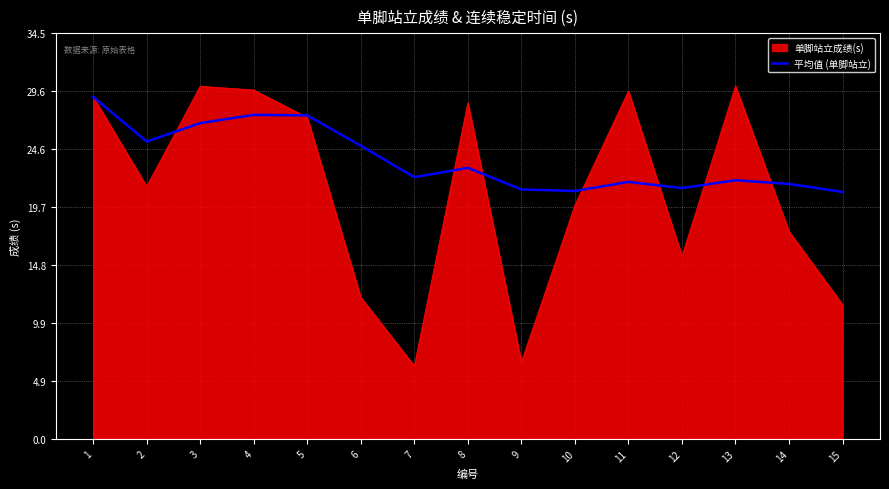

Which series has the largest range (max minus min)?

单脚站立成绩(s)